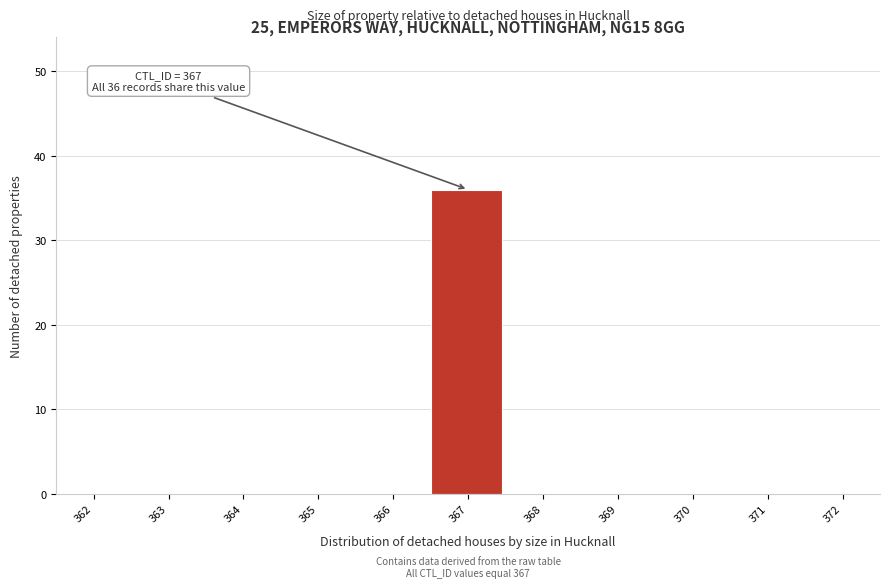

Reading right to left, what are all the values shown in this chart?

372=0	371=0	370=0	369=0	368=0	367=36	366=0	365=0	364=0	363=0	362=0